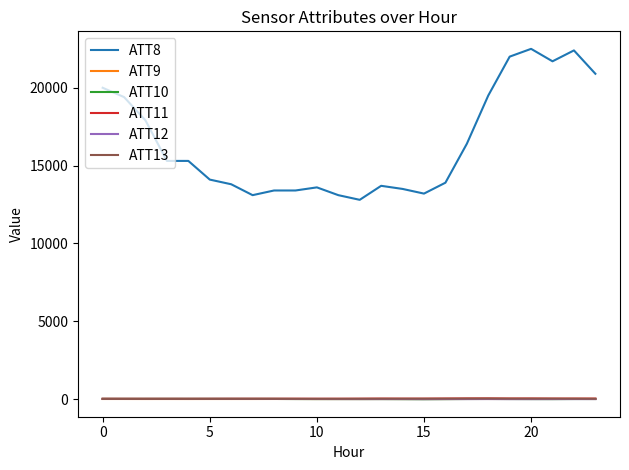

Which series has the largest range (max minus min)?

ATT8